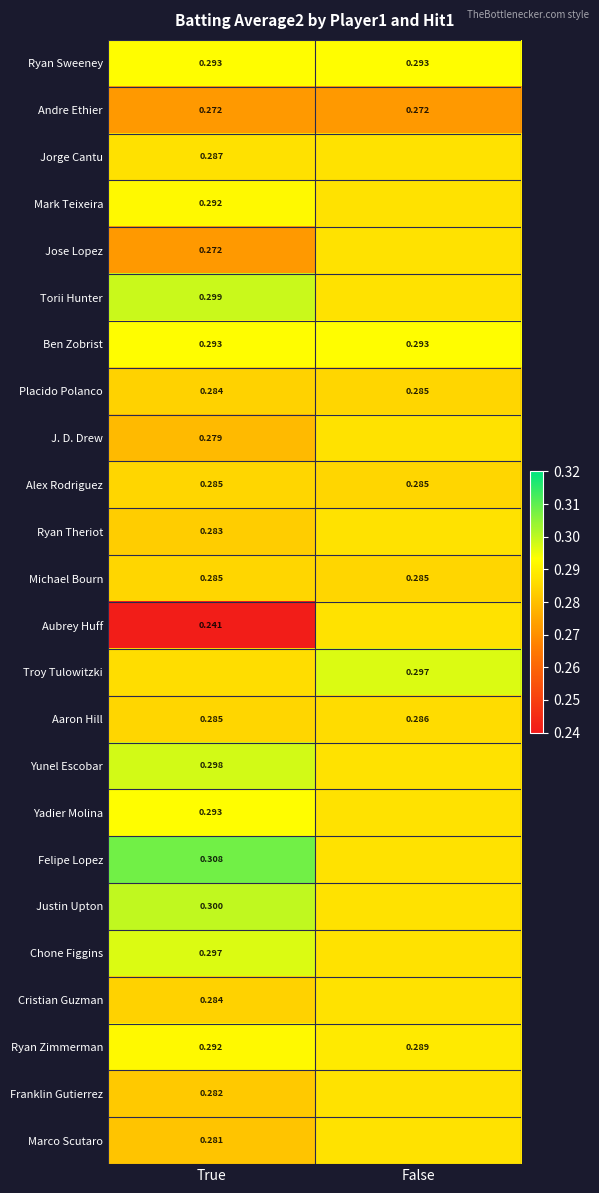

Is the value of Andre Ethier at False greater than the value of Justin Upton at True?

No